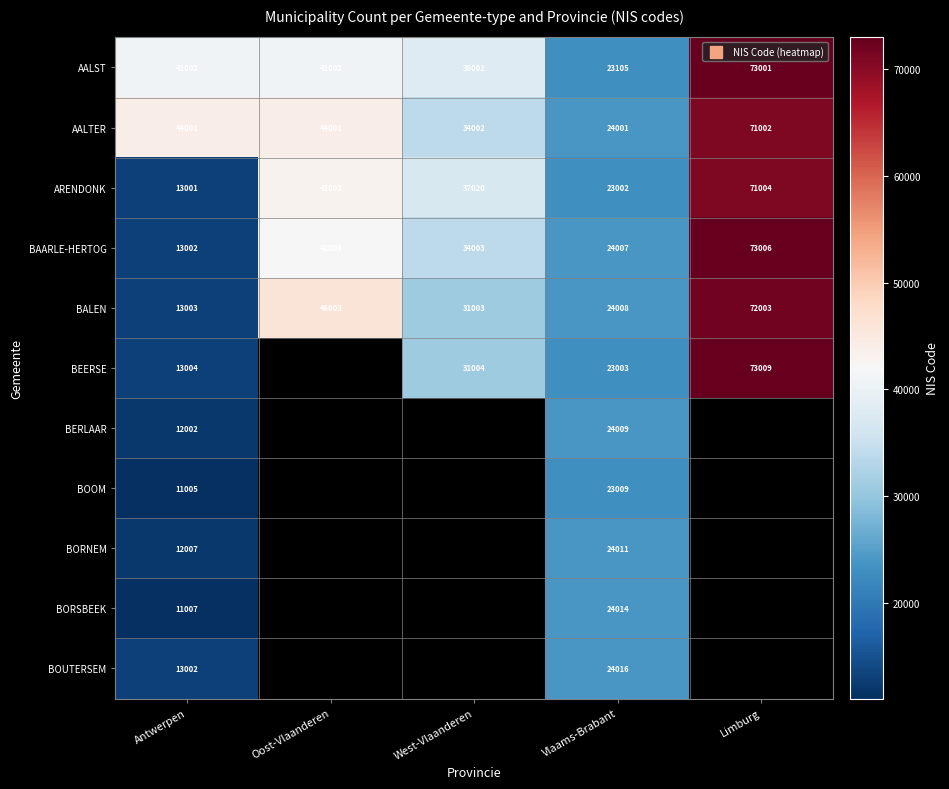

Which has a higher value, Oost-Vlaanderen or West-Vlaanderen?

Oost-Vlaanderen